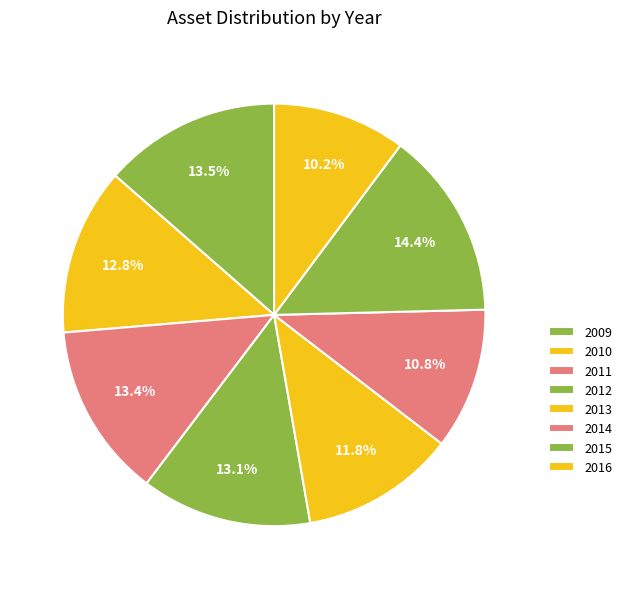

Which slice is the smallest?

2016